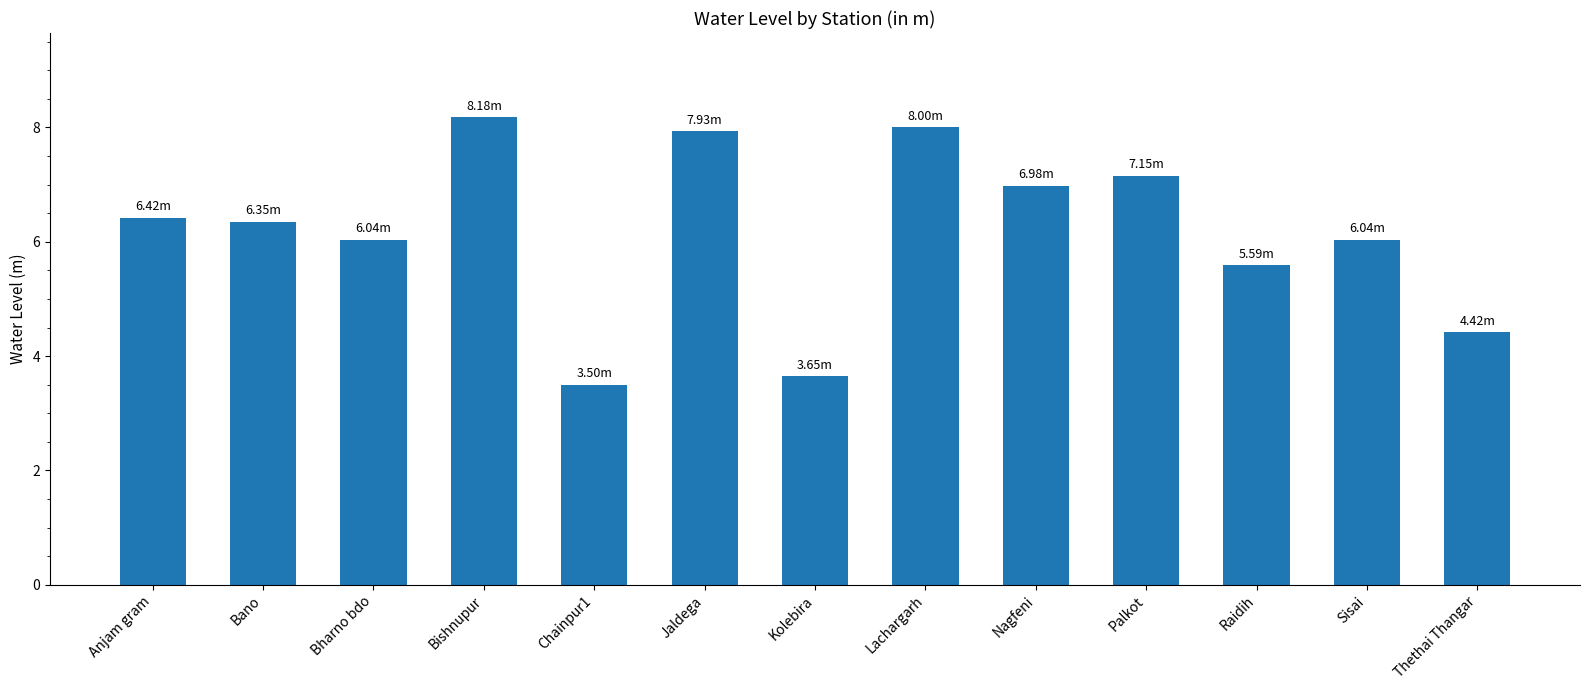

The value at Sisai is 8.7. True or false?

False